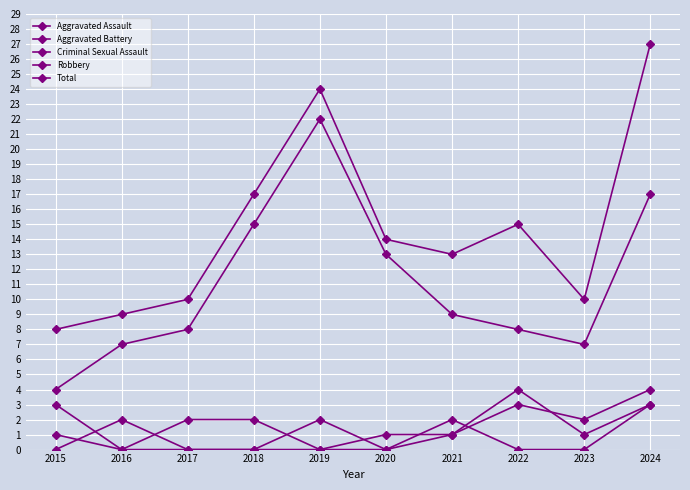

List the labels in order of Aggravated Battery value, largest first.

2024, 2015, 2022, 2017, 2018, 2023, 2020, 2021, 2016, 2019